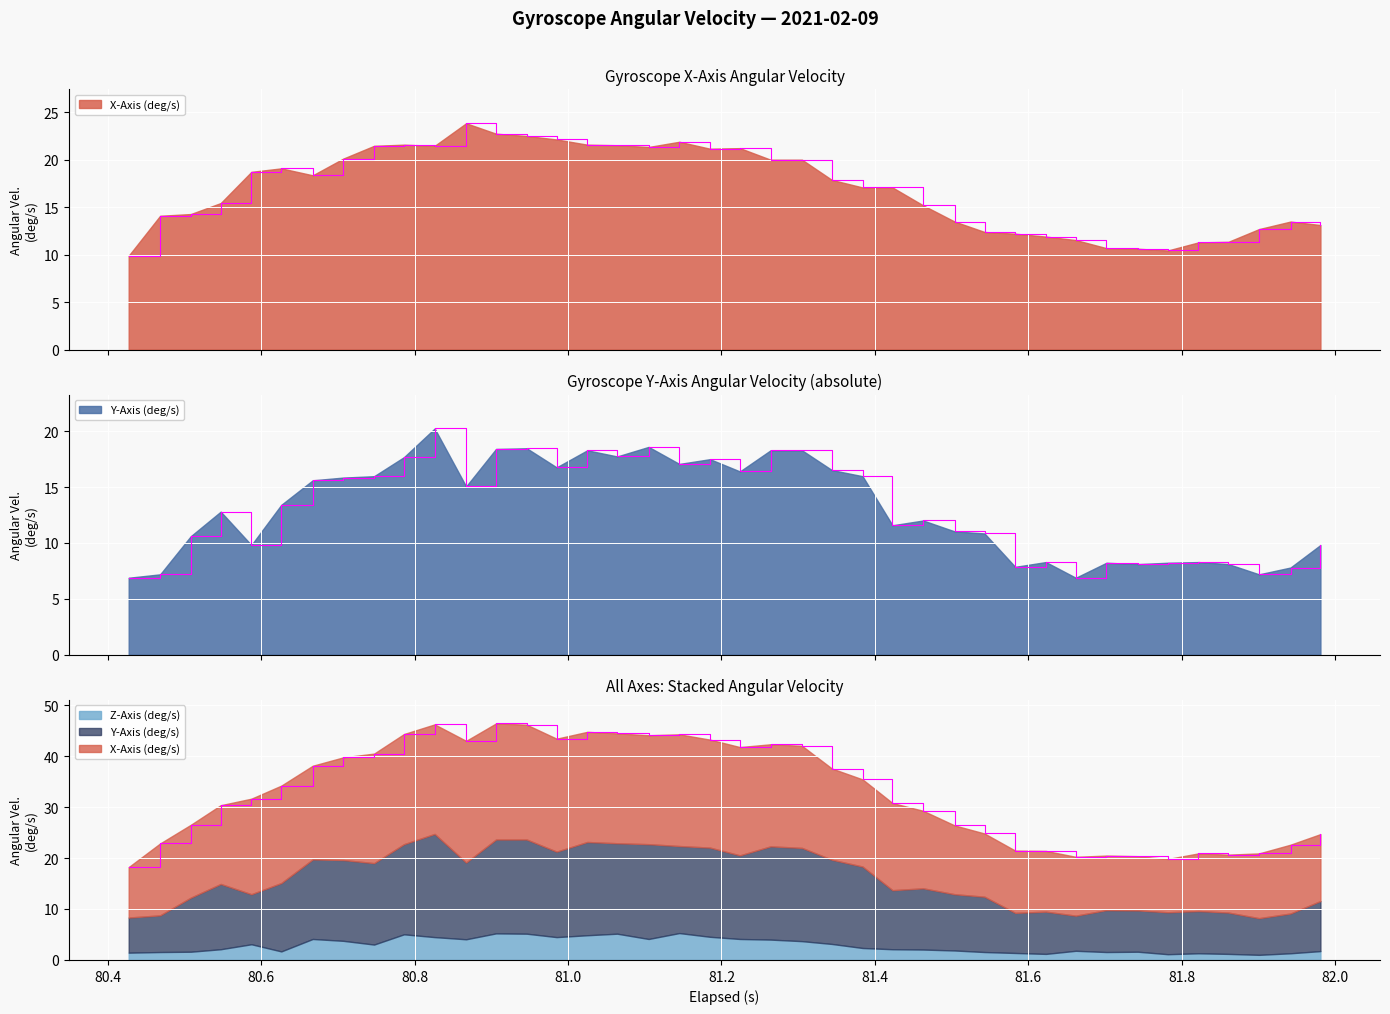

How many values in the X-Axis (deg/s) series exceed 17?

22